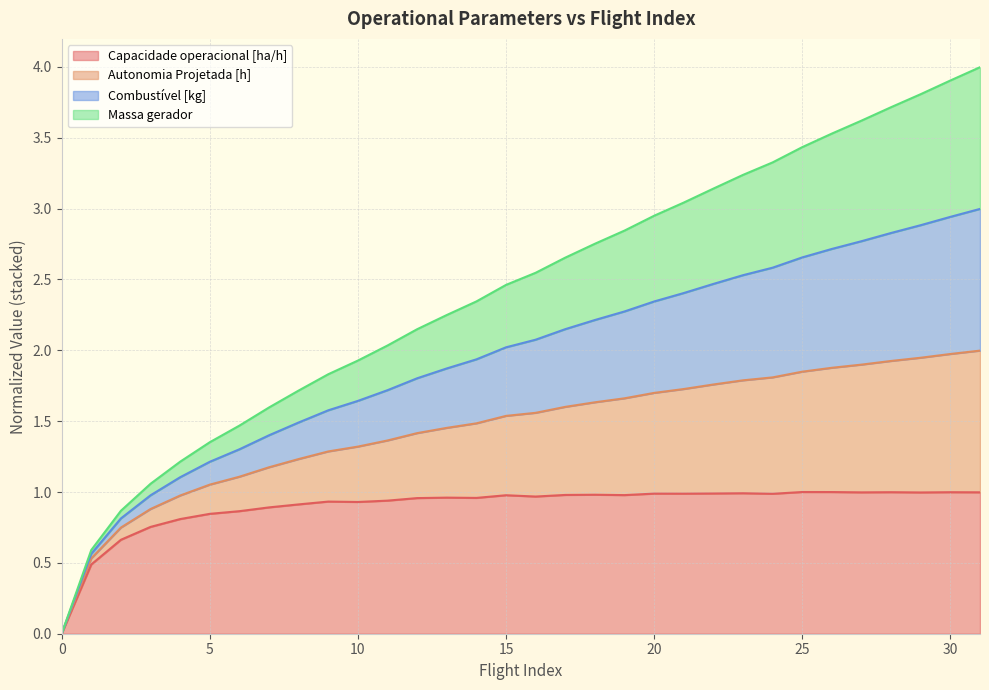

List the labels in order of Autonomia Projetada [h] value, largest first.

31, 30, 29, 28, 27, 26, 25, 24, 23, 22, 21, 20, 19, 18, 17, 16, 15, 14, 13, 12, 11, 10, 9, 8, 7, 6, 5, 4, 3, 2, 1, 0